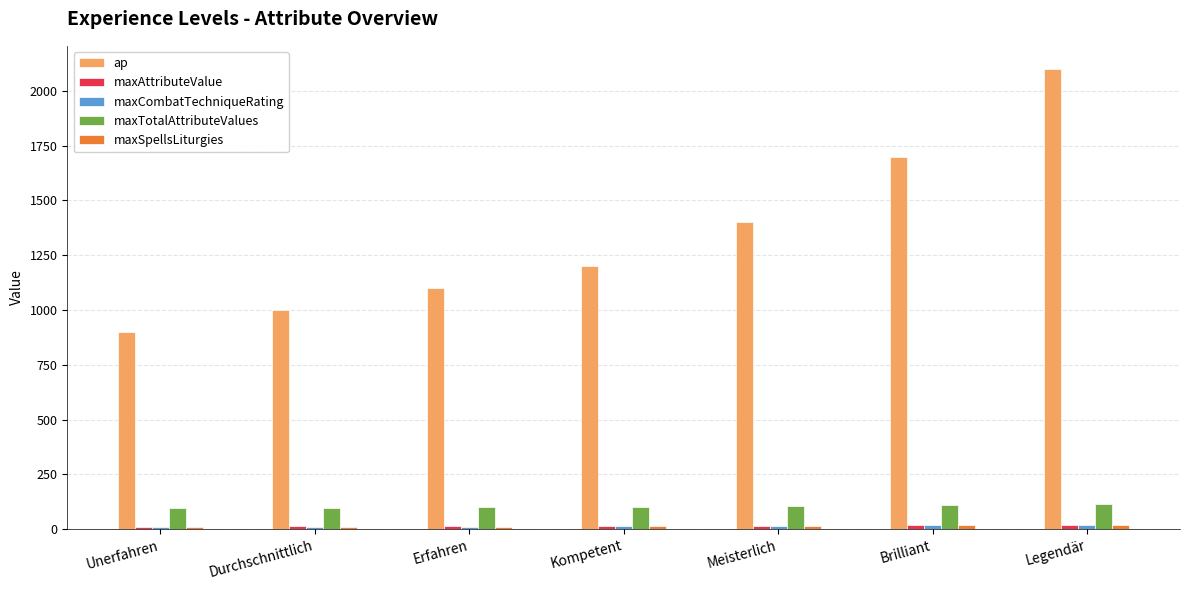

At which category is the sum across all series the highest?

Legendär